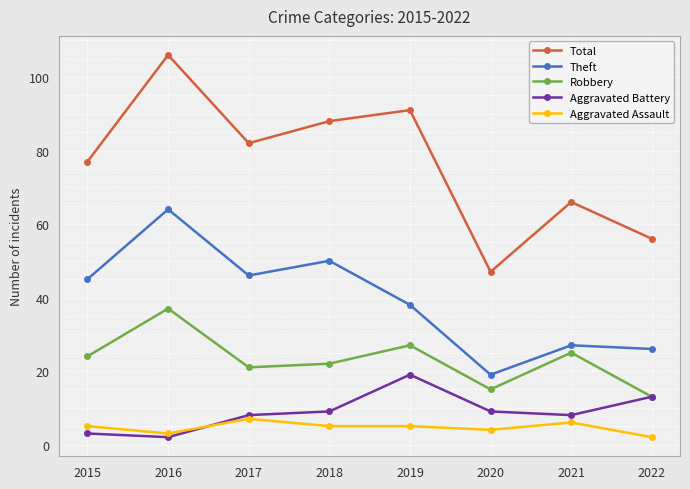

What is the average value of the Aggravated Assault series?

5